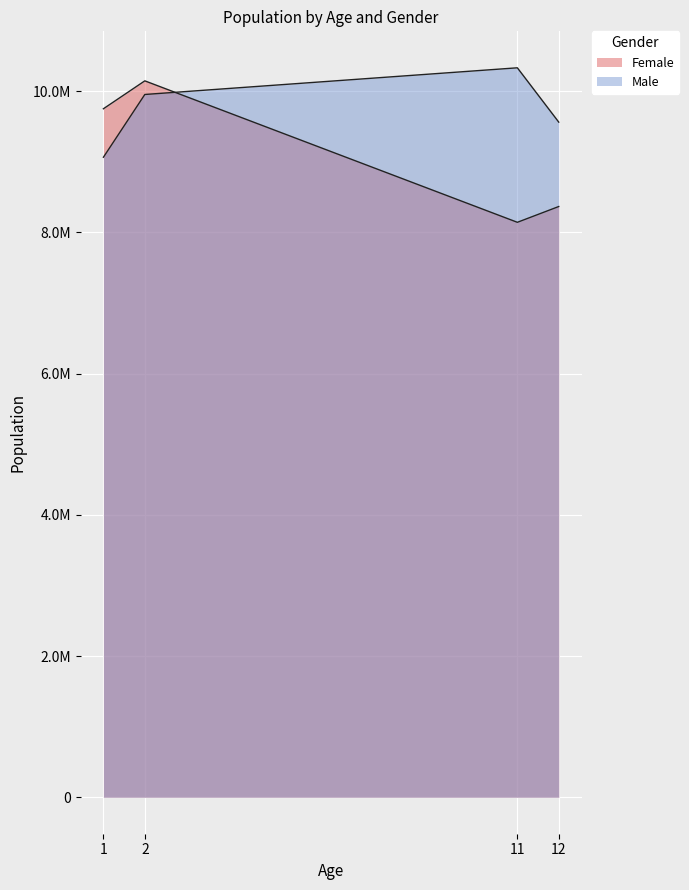

How many values in the Female series exceed 9752715?

2